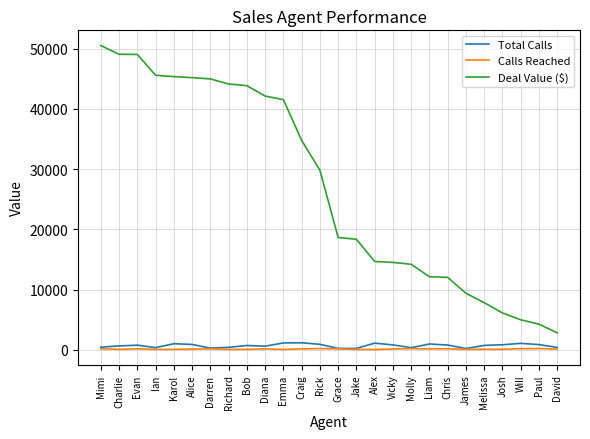

Is the value of Deal Value ($) at Karol greater than the value of Calls Reached at Chris?

Yes